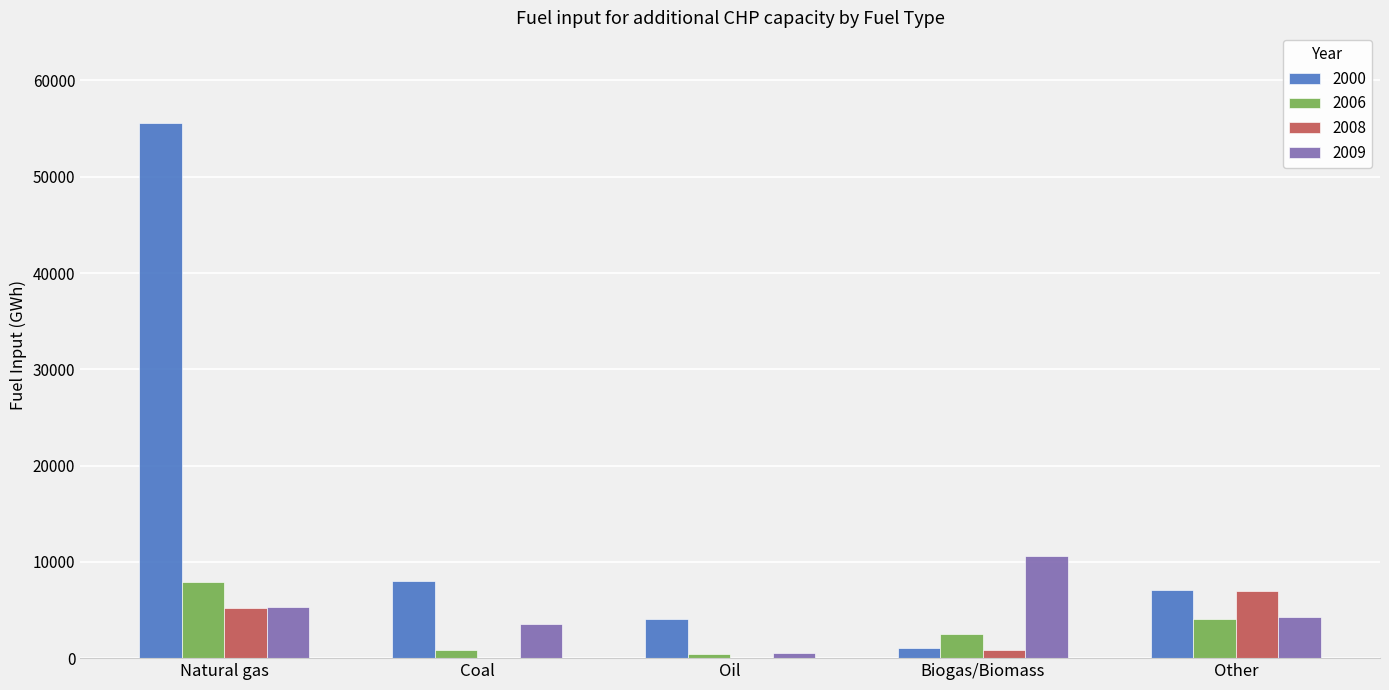

Which series has the largest total across all categories?

2000